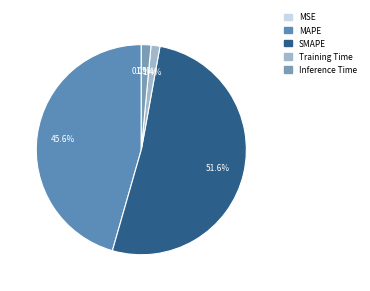

Which category has the biggest portion of the pie?

SMAPE